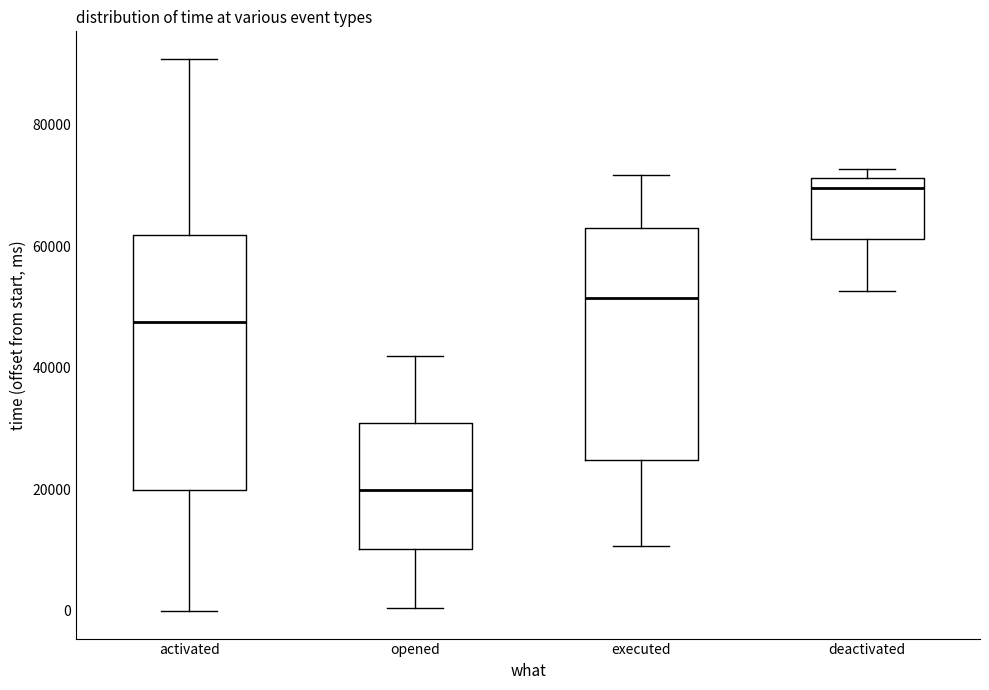

Which box's median line is the highest?

deactivated